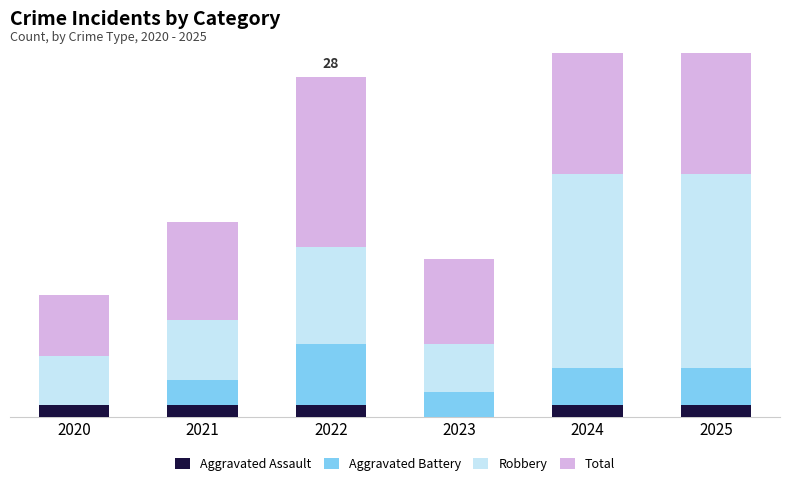

Reading right to left, what are all the values shown in this chart?

Aggravated Assault: 2025=1	2024=1	2023=0	2022=1	2021=1	2020=1
Aggravated Battery: 2025=3	2024=3	2023=2	2022=5	2021=2	2020=0
Robbery: 2025=16	2024=16	2023=4	2022=8	2021=5	2020=4
Total: 2025=21	2024=20	2023=7	2022=14	2021=8	2020=5